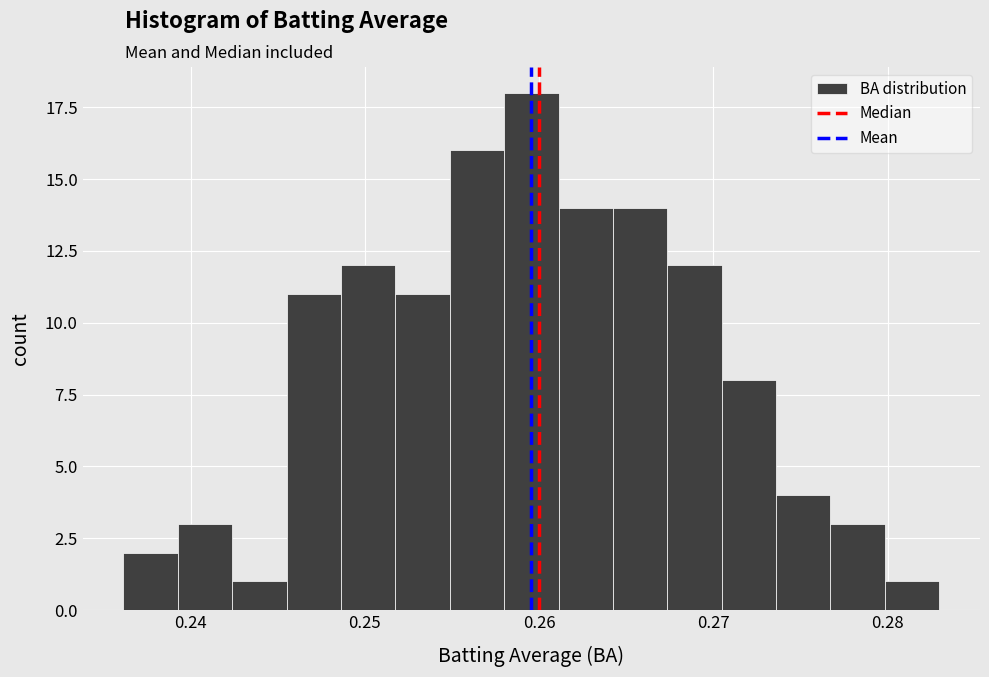

Read against the x-axis, roughly where is the centre of the tallest bar?

0.260